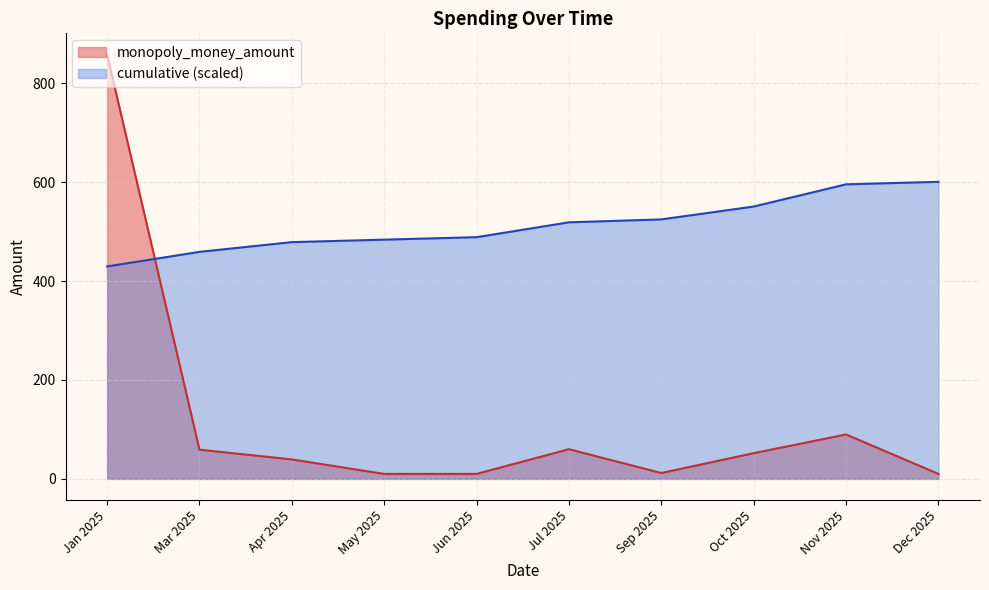

Where do cumulative (scaled) and monopoly_money_amount first cross each other?

Jan 2025 and Mar 2025